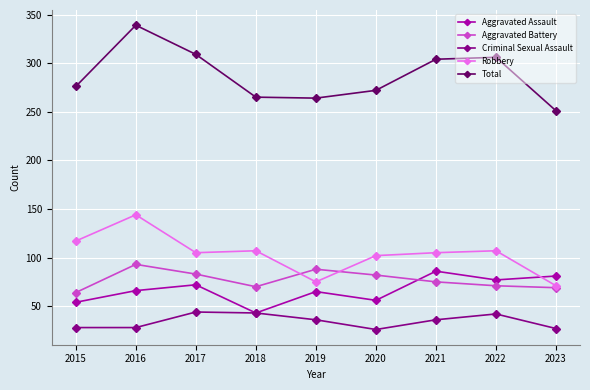

What is the approximate value of Aggravated Assault at 2015?

54